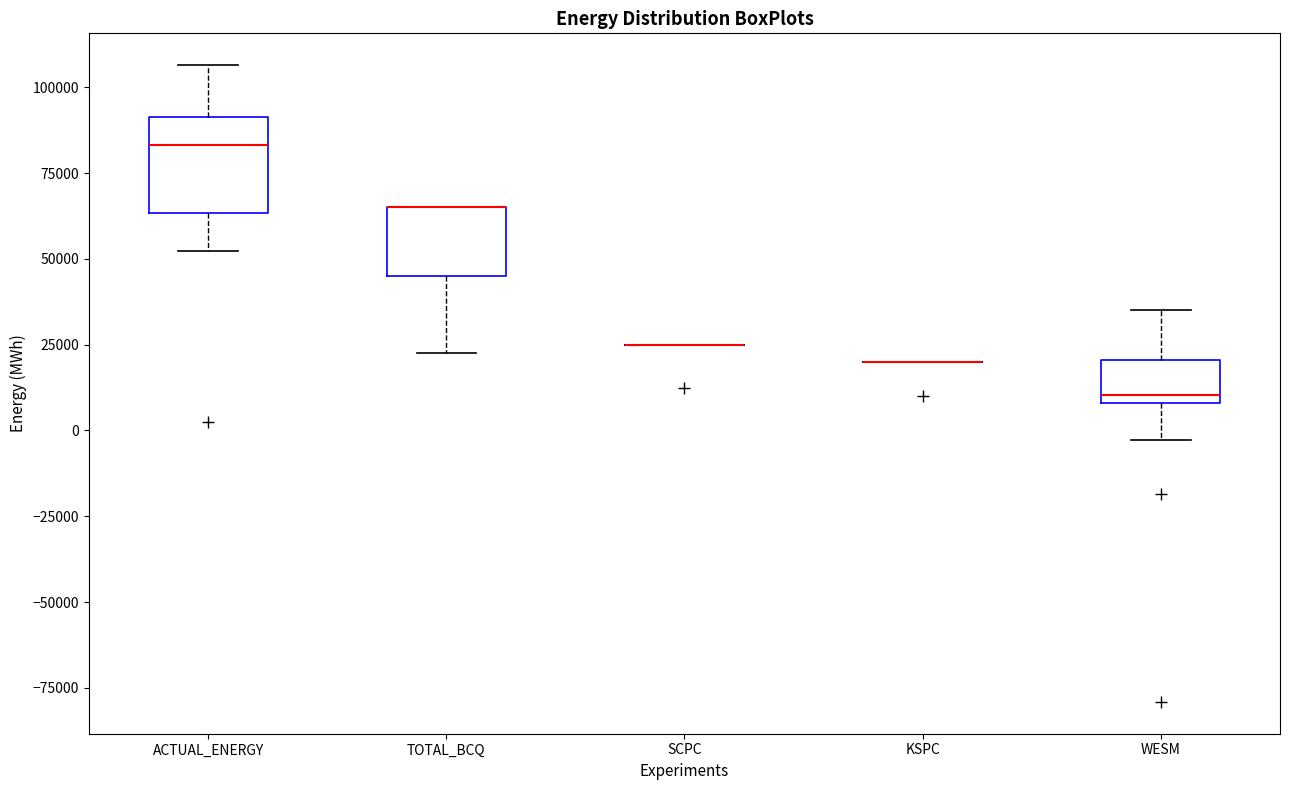

Which box is the tallest, from its lower edge to its upper edge?

ACTUAL_ENERGY